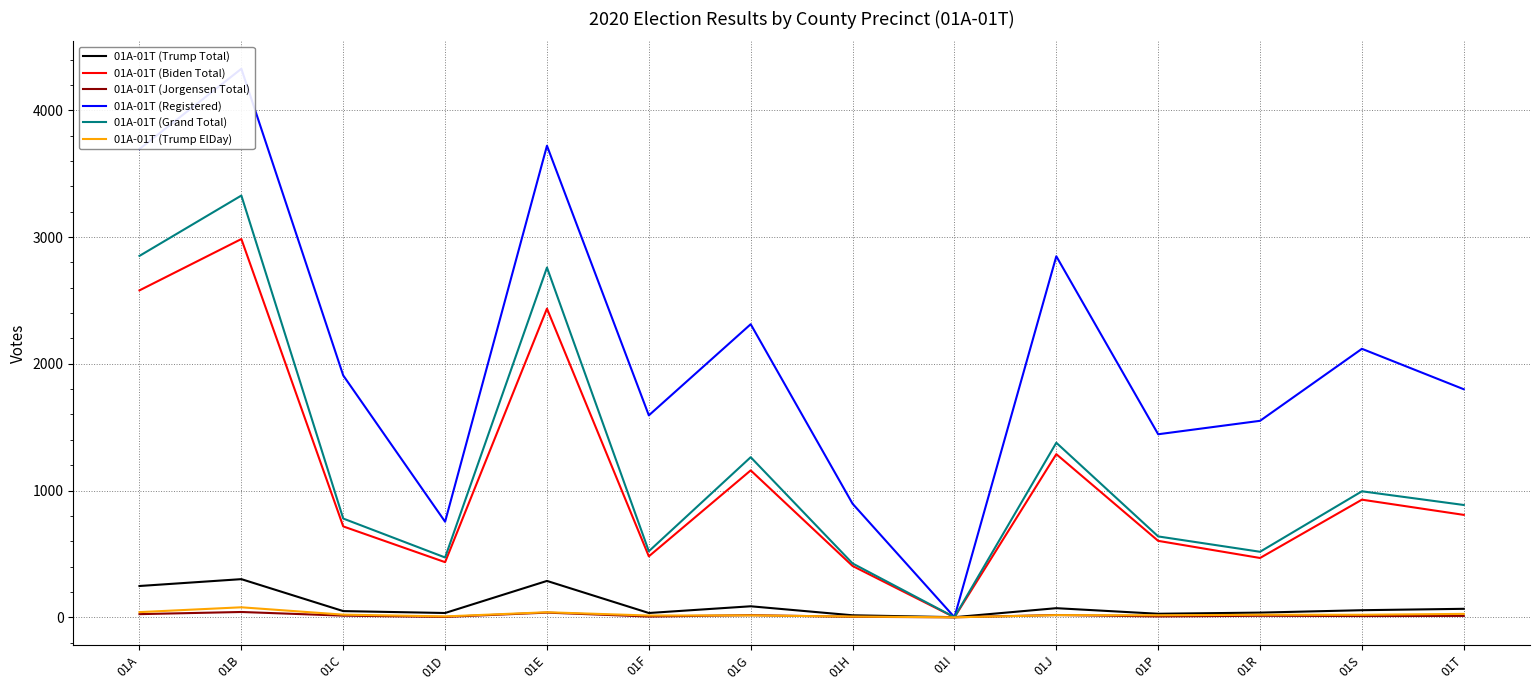

Is it true that 01A-01T (Jorgensen Total) equals 10 at 01S?

True